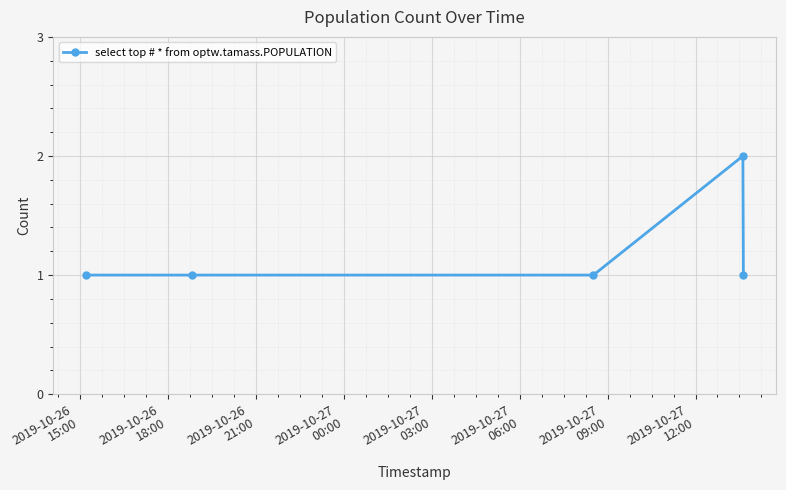

What is the sum of all values?

6